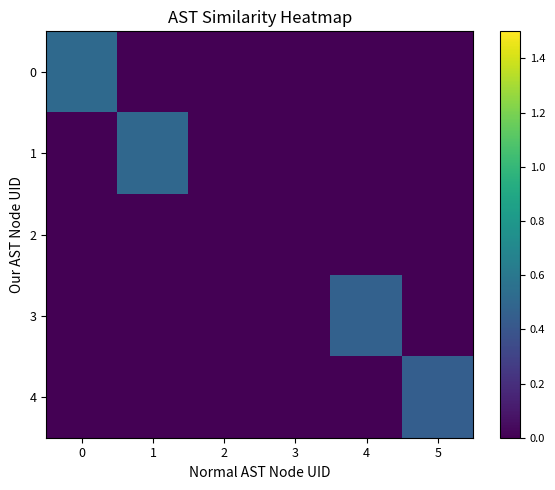

Reading left to right, transcribe all the data shown in this chart.

0: 0=0.5	1=0.0	2=0.0	3=0.0	4=0.0	5=0.0
1: 0=0.0	1=0.5	2=0.0	3=0.0	4=0.0	5=0.0
2: 0=0.0	1=0.0	2=0.0	3=0.0	4=0.0	5=0.0
3: 0=0.0	1=0.0	2=0.0	3=0.0	4=0.5	5=0.0
4: 0=0.0	1=0.0	2=0.0	3=0.0	4=0.0	5=0.4